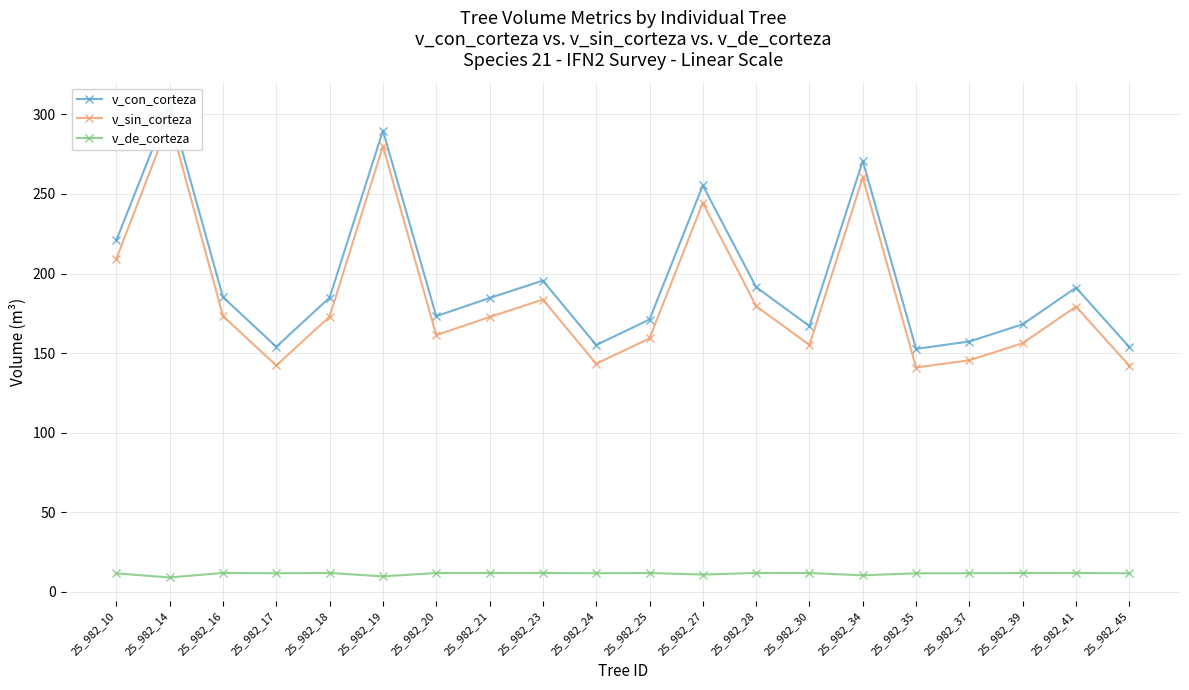

True or false: v_de_corteza has more than 1 points higher than both neighbors.

True